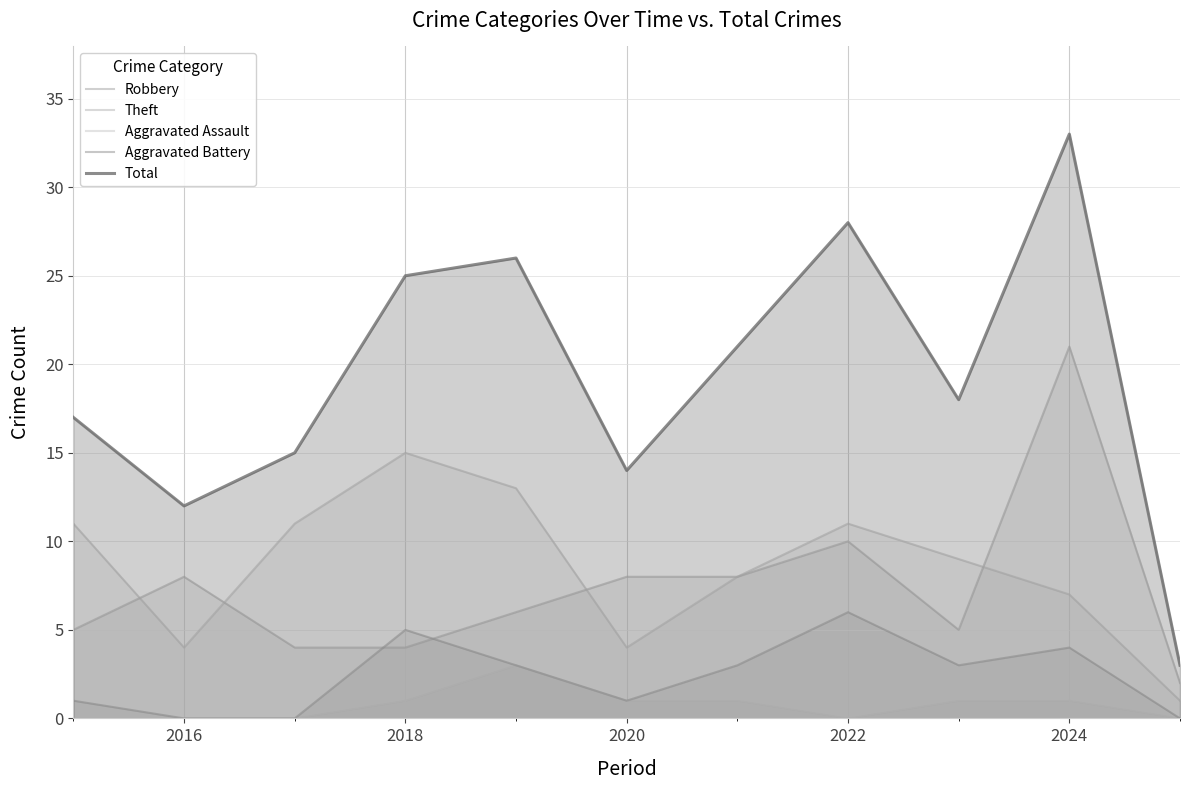

Is the value of Total at 2026 greater than the value of Robbery at 2014?

Yes